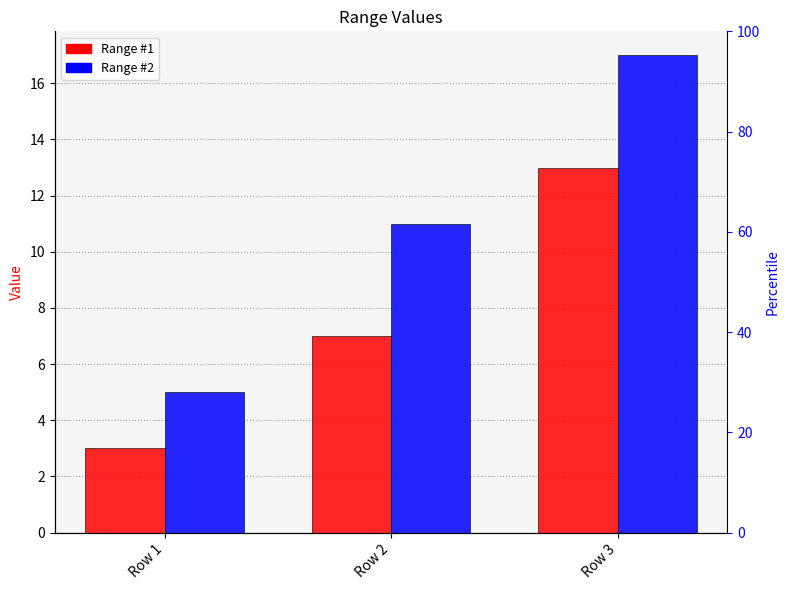

Which has a higher value, Row 2 or Row 3?

Row 3